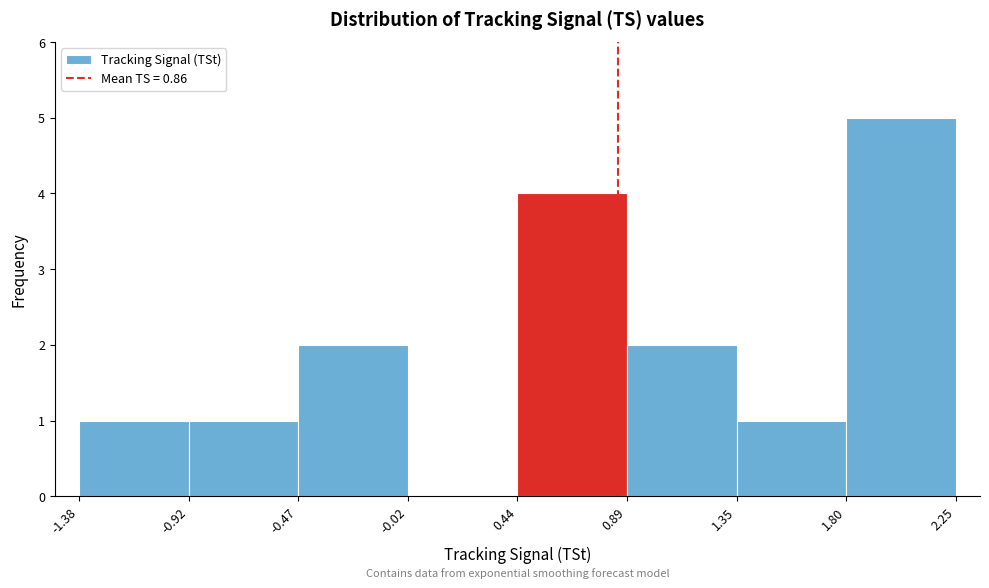

Which range on the x-axis has the tallest bar?

1.80 to 2.25